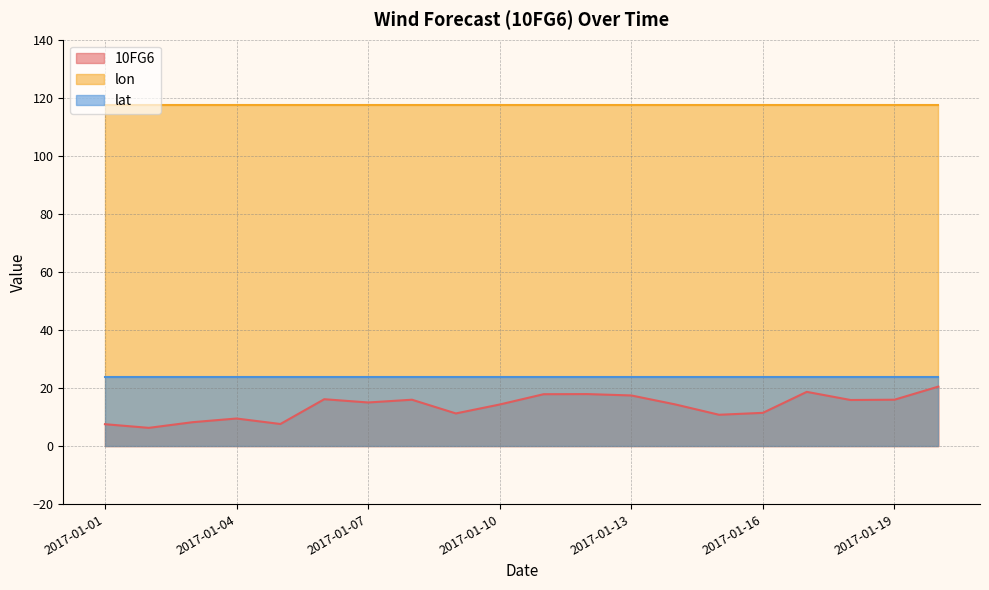

Which series has the largest range (max minus min)?

10FG6